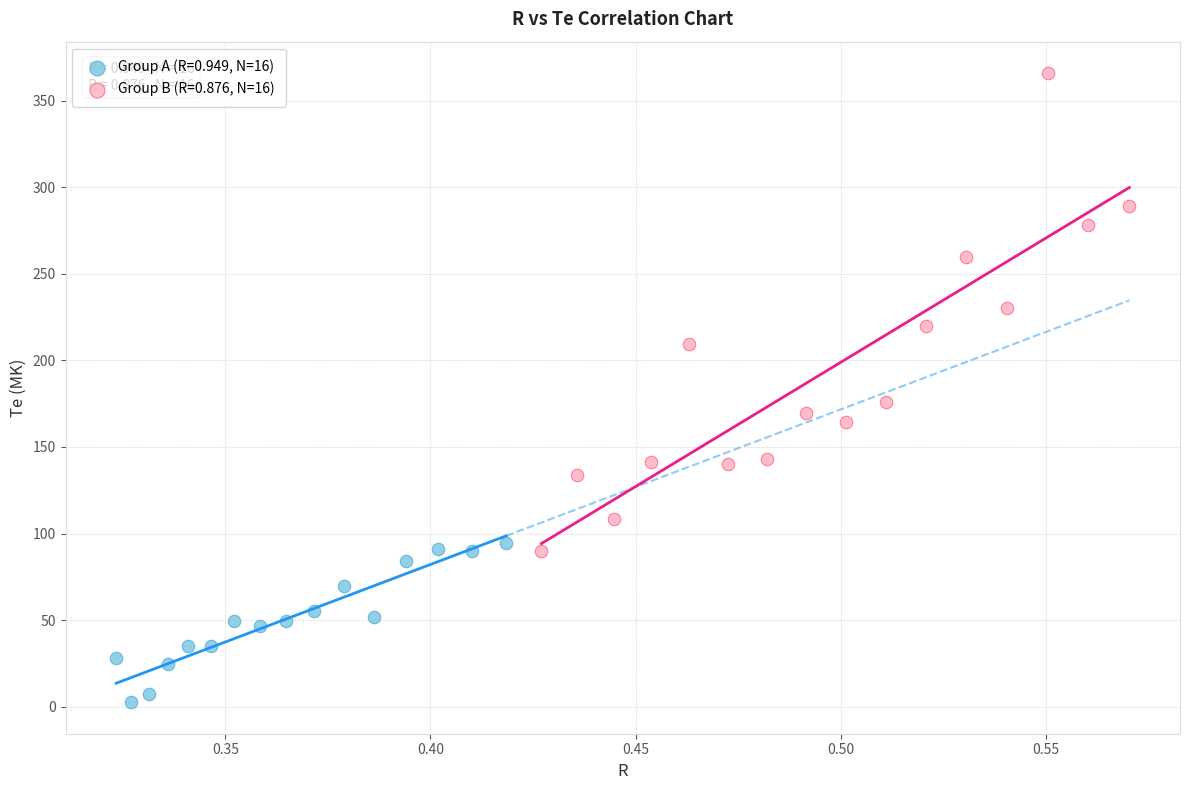

Which series has the widest spread of Y values?

Group B (R=0.876, N=16)